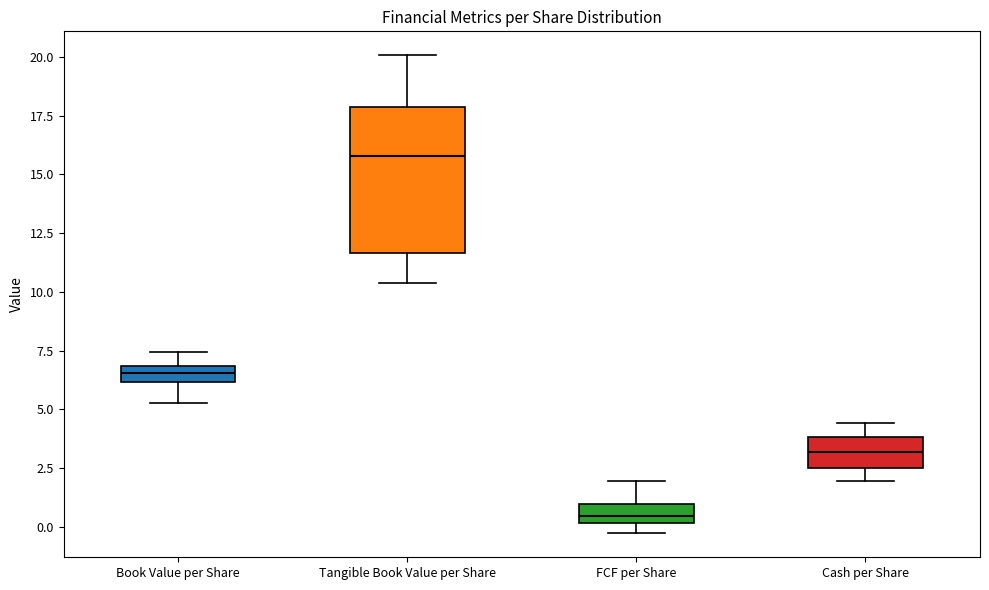

Which box's median line is the lowest?

FCF per Share